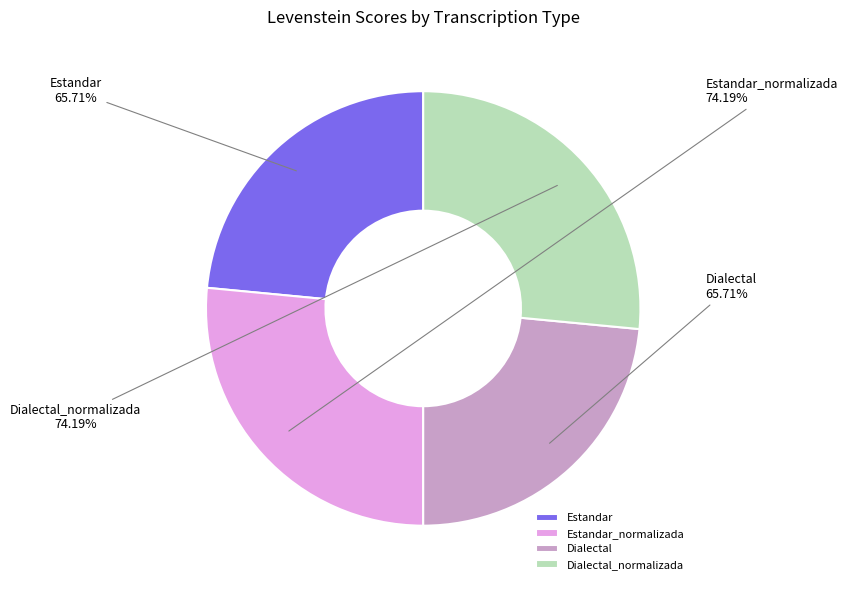

Rank the categories by value from lowest to highest.

Estandar, Dialectal, Estandar_normalizada, Dialectal_normalizada